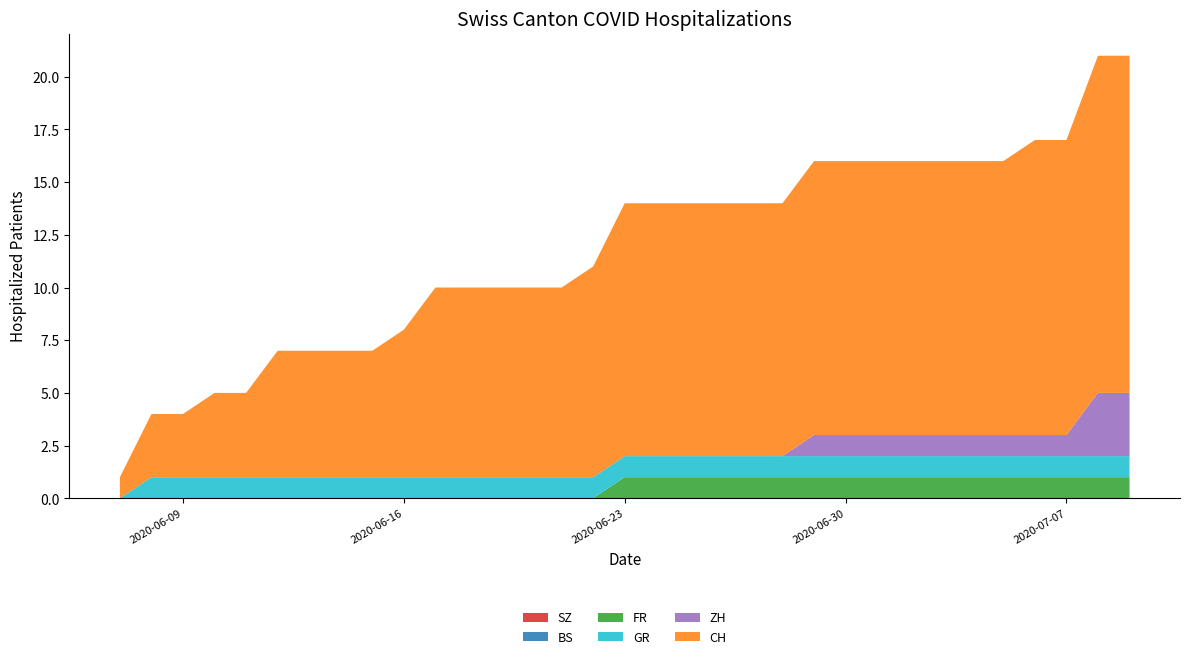

Reading left to right, extract all data points from this chart.

SZ: 2020-06-07=0	2020-06-08=0	2020-06-09=0	2020-06-10=0	2020-06-11=0	2020-06-12=0	2020-06-13=0	2020-06-14=0	2020-06-15=0	2020-06-16=0	2020-06-17=0	2020-06-18=0	2020-06-19=0	2020-06-20=0	2020-06-21=0	2020-06-22=0	2020-06-23=0	2020-06-24=0	2020-06-25=0	2020-06-26=0	2020-06-27=0	2020-06-28=0	2020-06-29=0	2020-06-30=0	2020-07-01=0	2020-07-02=0	2020-07-03=0	2020-07-04=0	2020-07-05=0	2020-07-06=0	2020-07-07=0	2020-07-08=0	2020-07-09=0
BS: 2020-06-07=0	2020-06-08=0	2020-06-09=0	2020-06-10=0	2020-06-11=0	2020-06-12=0	2020-06-13=0	2020-06-14=0	2020-06-15=0	2020-06-16=0	2020-06-17=0	2020-06-18=0	2020-06-19=0	2020-06-20=0	2020-06-21=0	2020-06-22=0	2020-06-23=0	2020-06-24=0	2020-06-25=0	2020-06-26=0	2020-06-27=0	2020-06-28=0	2020-06-29=0	2020-06-30=0	2020-07-01=0	2020-07-02=0	2020-07-03=0	2020-07-04=0	2020-07-05=0	2020-07-06=0	2020-07-07=0	2020-07-08=0	2020-07-09=0
FR: 2020-06-07=0	2020-06-08=0	2020-06-09=0	2020-06-10=0	2020-06-11=0	2020-06-12=0	2020-06-13=0	2020-06-14=0	2020-06-15=0	2020-06-16=0	2020-06-17=0	2020-06-18=0	2020-06-19=0	2020-06-20=0	2020-06-21=0	2020-06-22=0	2020-06-23=1	2020-06-24=1	2020-06-25=1	2020-06-26=1	2020-06-27=1	2020-06-28=1	2020-06-29=1	2020-06-30=1	2020-07-01=1	2020-07-02=1	2020-07-03=1	2020-07-04=1	2020-07-05=1	2020-07-06=1	2020-07-07=1	2020-07-08=1	2020-07-09=1
GR: 2020-06-07=0	2020-06-08=1	2020-06-09=1	2020-06-10=1	2020-06-11=1	2020-06-12=1	2020-06-13=1	2020-06-14=1	2020-06-15=1	2020-06-16=1	2020-06-17=1	2020-06-18=1	2020-06-19=1	2020-06-20=1	2020-06-21=1	2020-06-22=1	2020-06-23=1	2020-06-24=1	2020-06-25=1	2020-06-26=1	2020-06-27=1	2020-06-28=1	2020-06-29=1	2020-06-30=1	2020-07-01=1	2020-07-02=1	2020-07-03=1	2020-07-04=1	2020-07-05=1	2020-07-06=1	2020-07-07=1	2020-07-08=1	2020-07-09=1
ZH: 2020-06-07=0	2020-06-08=0	2020-06-09=0	2020-06-10=0	2020-06-11=0	2020-06-12=0	2020-06-13=0	2020-06-14=0	2020-06-15=0	2020-06-16=0	2020-06-17=0	2020-06-18=0	2020-06-19=0	2020-06-20=0	2020-06-21=0	2020-06-22=0	2020-06-23=0	2020-06-24=0	2020-06-25=0	2020-06-26=0	2020-06-27=0	2020-06-28=0	2020-06-29=1	2020-06-30=1	2020-07-01=1	2020-07-02=1	2020-07-03=1	2020-07-04=1	2020-07-05=1	2020-07-06=1	2020-07-07=1	2020-07-08=3	2020-07-09=3
CH: 2020-06-07=1	2020-06-08=3	2020-06-09=3	2020-06-10=4	2020-06-11=4	2020-06-12=6	2020-06-13=6	2020-06-14=6	2020-06-15=6	2020-06-16=7	2020-06-17=9	2020-06-18=9	2020-06-19=9	2020-06-20=9	2020-06-21=9	2020-06-22=10	2020-06-23=12	2020-06-24=12	2020-06-25=12	2020-06-26=12	2020-06-27=12	2020-06-28=12	2020-06-29=13	2020-06-30=13	2020-07-01=13	2020-07-02=13	2020-07-03=13	2020-07-04=13	2020-07-05=13	2020-07-06=14	2020-07-07=14	2020-07-08=16	2020-07-09=16